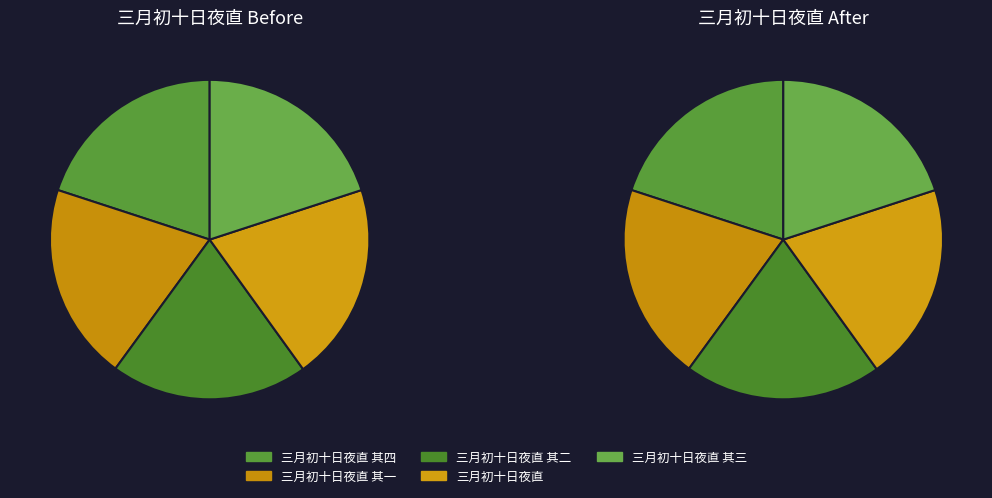

Does any single category account for the majority?

No